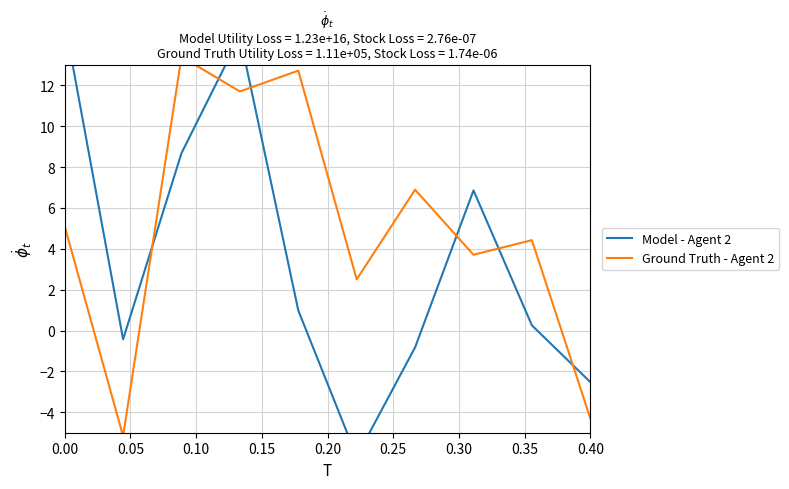

True or false: Model - Agent 2 has more than 0 points higher than both neighbors.

True